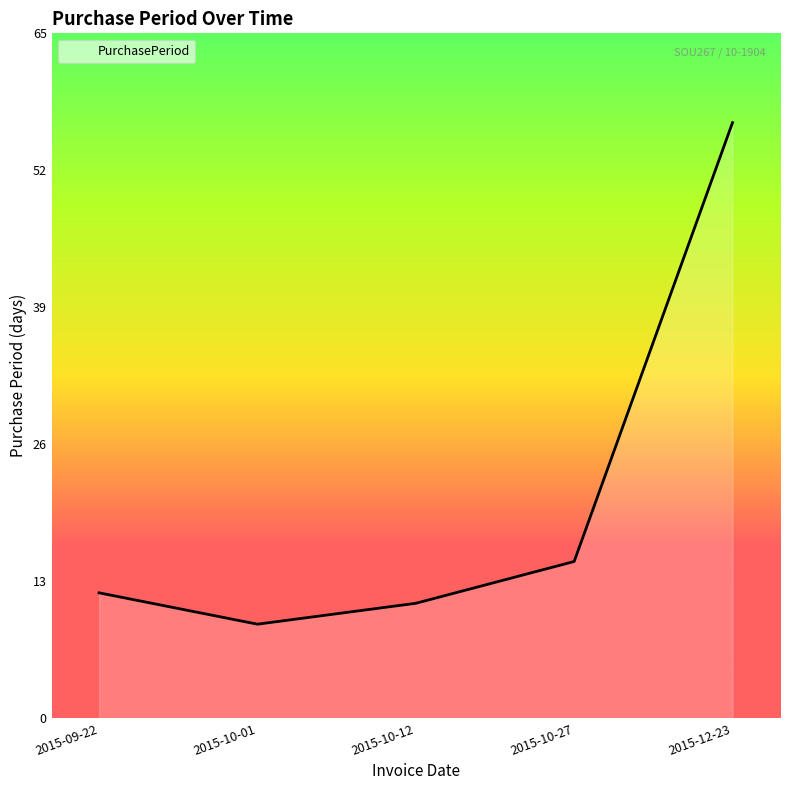

Does the chart display data point markers on the line(s)?

No